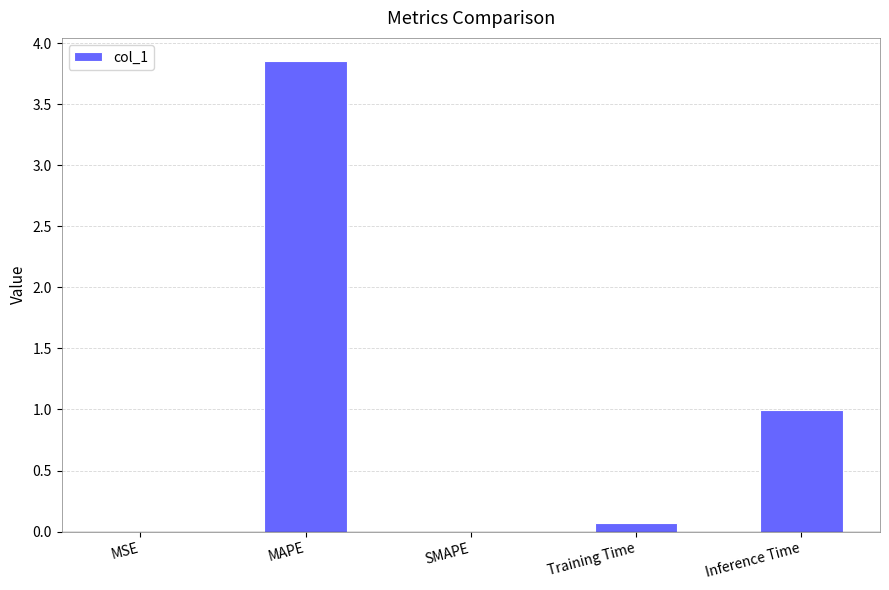

What is the average value?

1.0